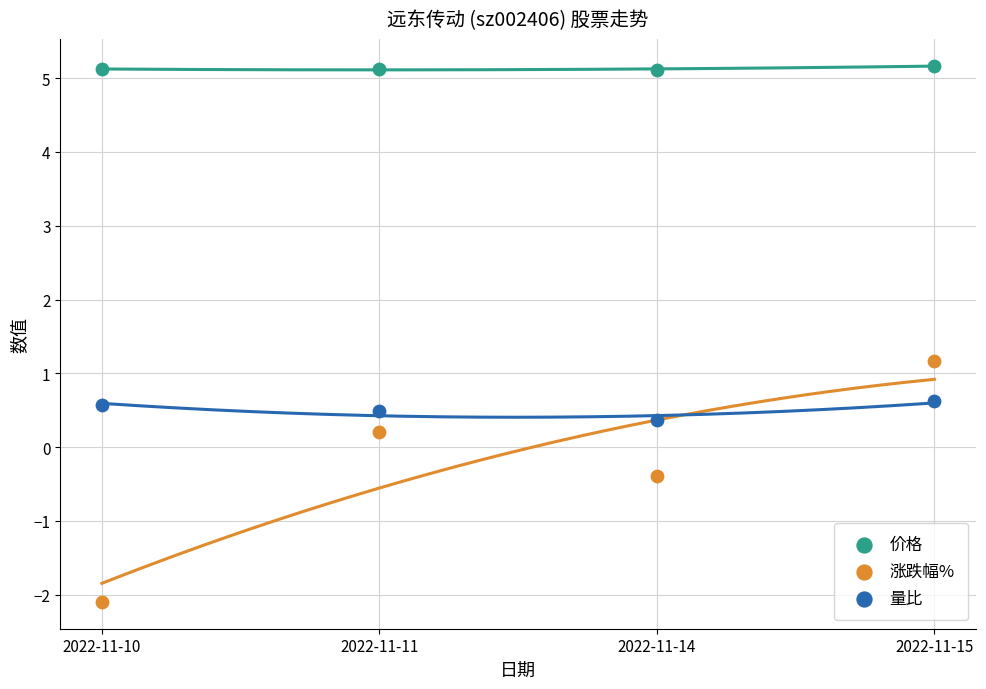

Which series has the largest Y range (max minus min)?

涨跌幅%